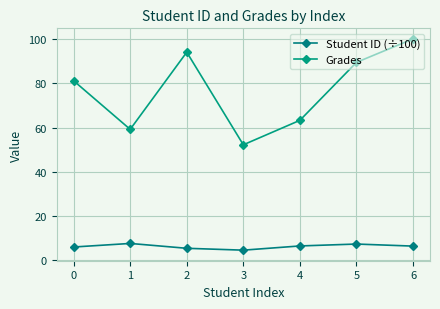

How many categories are shown in the chart?

7